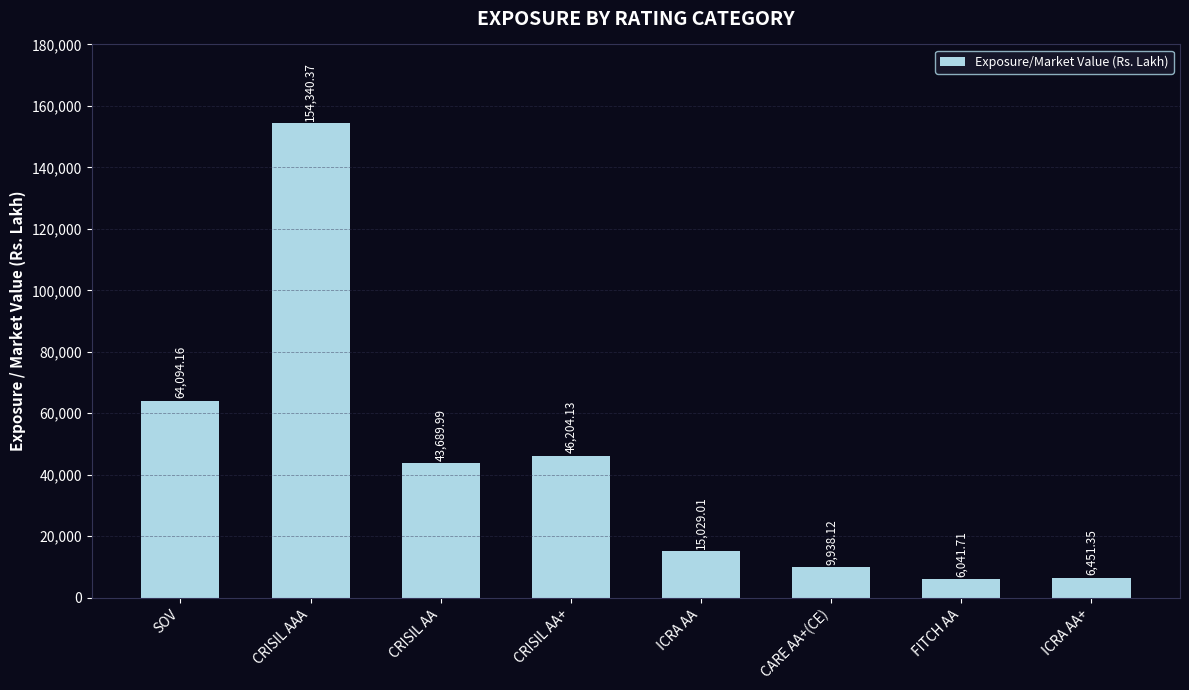

Between FITCH AA and CRISIL AA, which is larger?

CRISIL AA